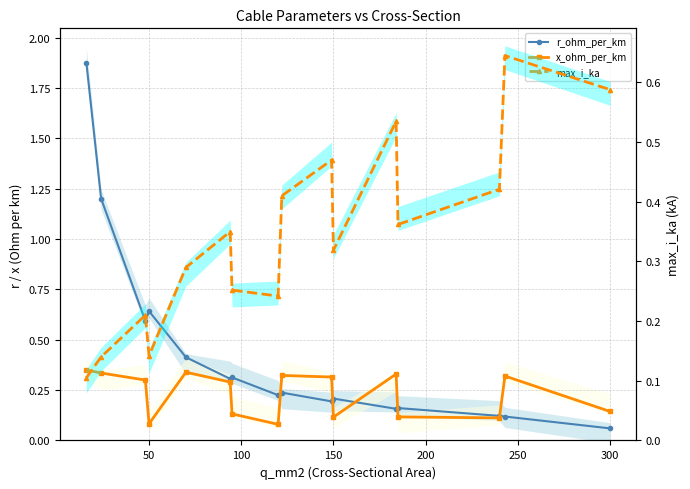

The max_i_ka series shows 0.2 at 8. True or false?

False